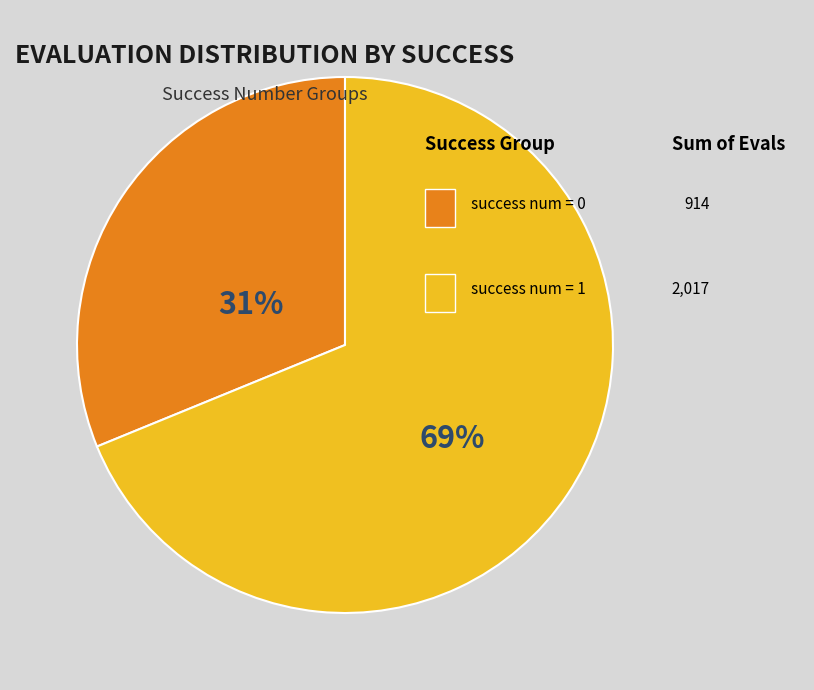

How many segments does this pie chart have?

2